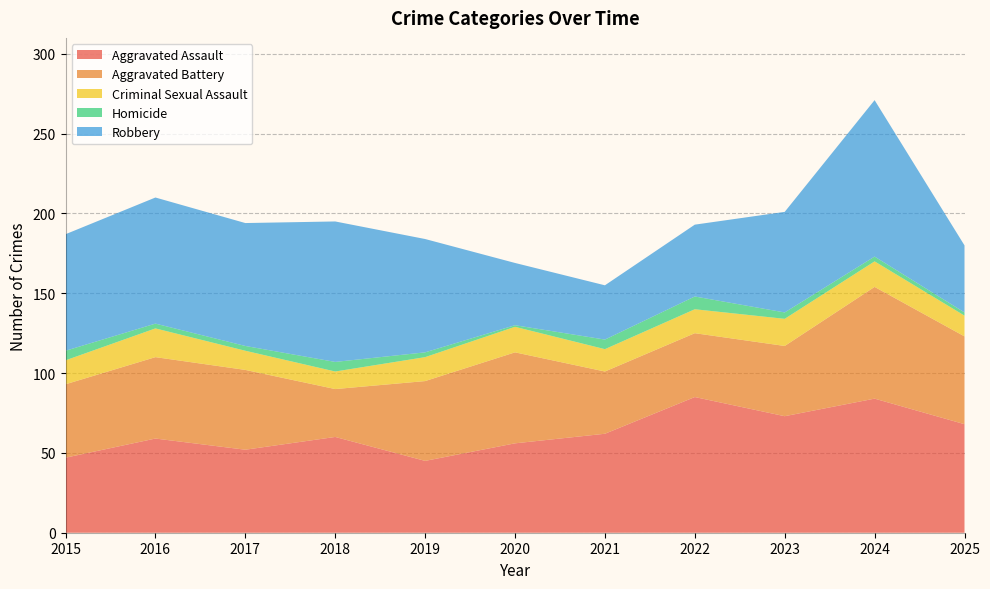

Reading right to left, extract all data points from this chart.

Aggravated Assault: 68	84	73	85	62	56	45	60	52	59	47
Aggravated Battery: 55	70	44	40	39	57	50	30	50	51	46
Criminal Sexual Assault: 13	16	17	15	14	16	15	11	12	18	15
Homicide: 2	3	4	8	6	1	3	6	3	3	6
Robbery: 42	98	63	45	34	39	71	88	77	79	73